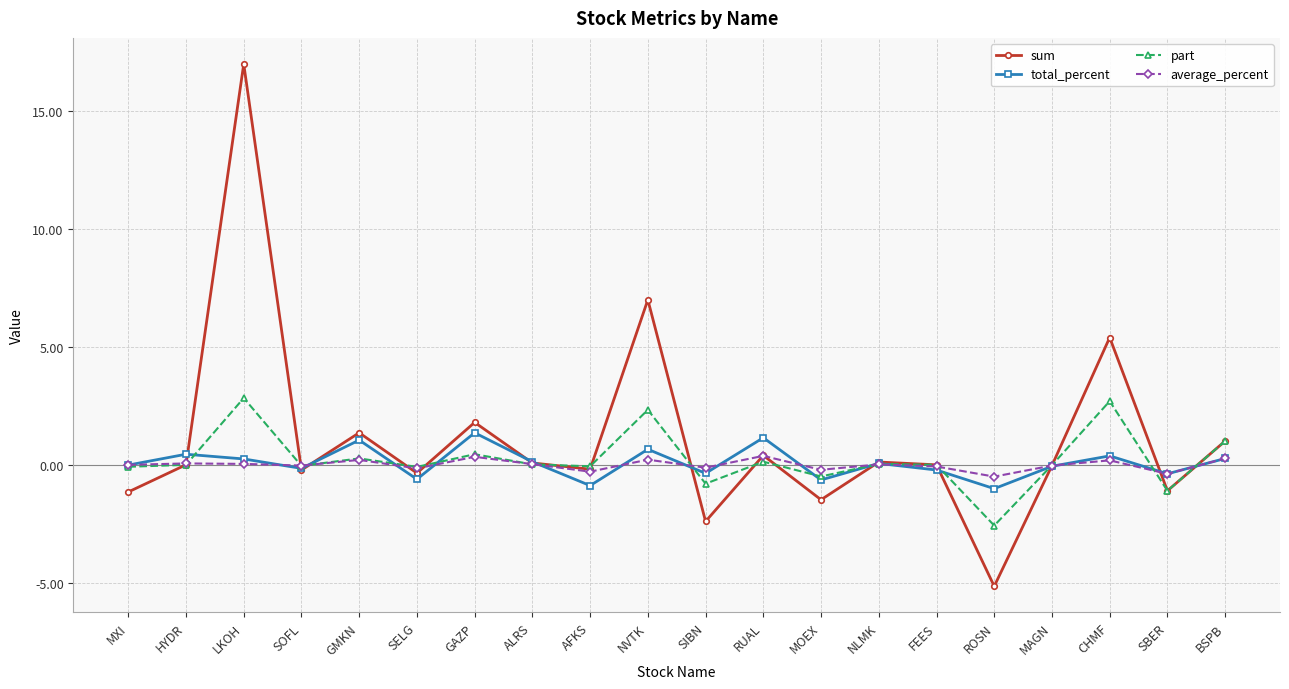

Which label corresponds to the smallest value in the chart?

ROSN